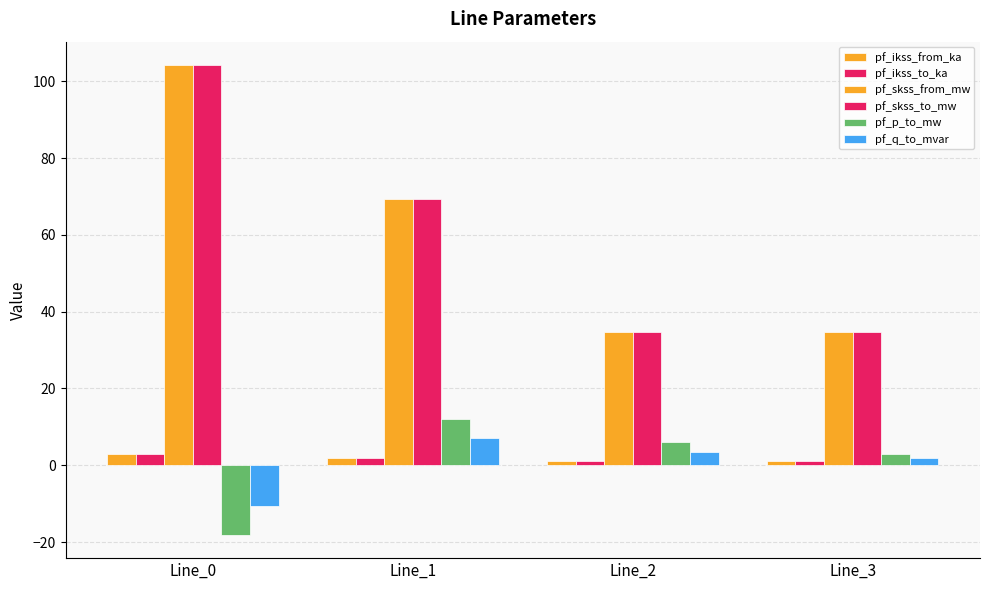

List the labels in order of pf_skss_to_mw value, smallest first.

Line_2, Line_3, Line_1, Line_0